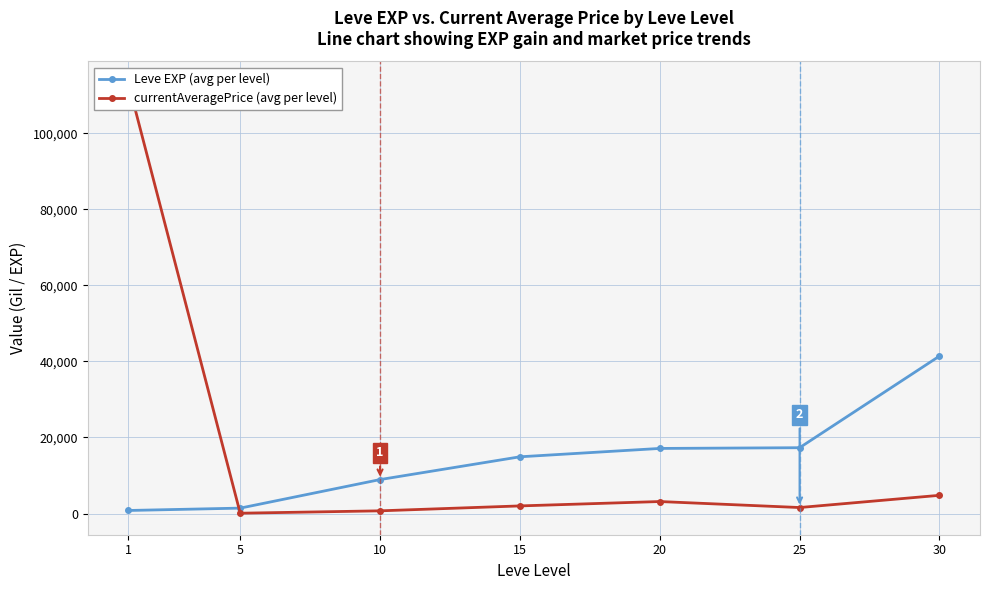

Reading right to left, transcribe all the data shown in this chart.

Leve EXP (avg per level): 41410.0	17310.0	17120.0	14920.0	8930.0	1420.0	800.0
currentAveragePrice (avg per level): 4785.8	1574.9	3152.4	2000.0	708.0	81.5	113251.3